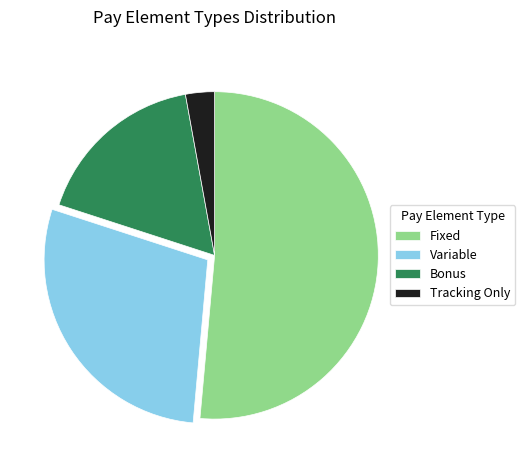

Which has a higher value, Fixed or Variable?

Fixed